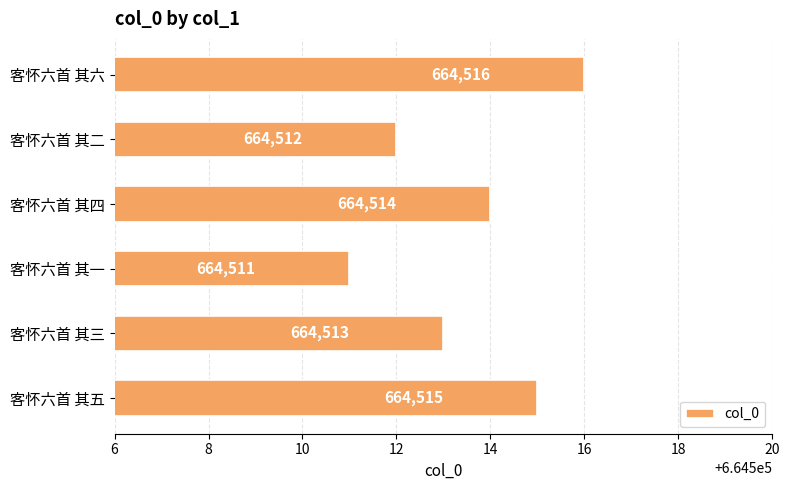

Count the number of data series in this chart.

1